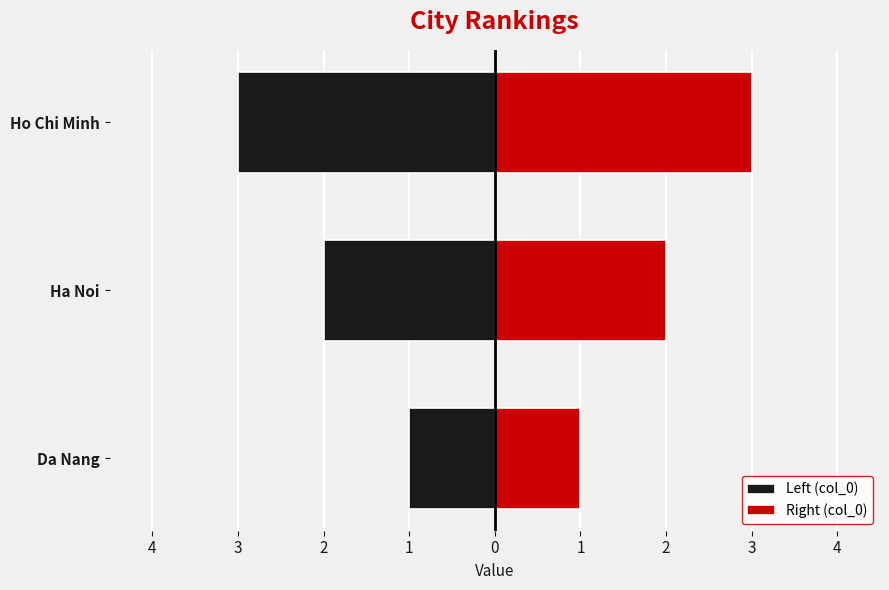

How many bars are there in total?

6